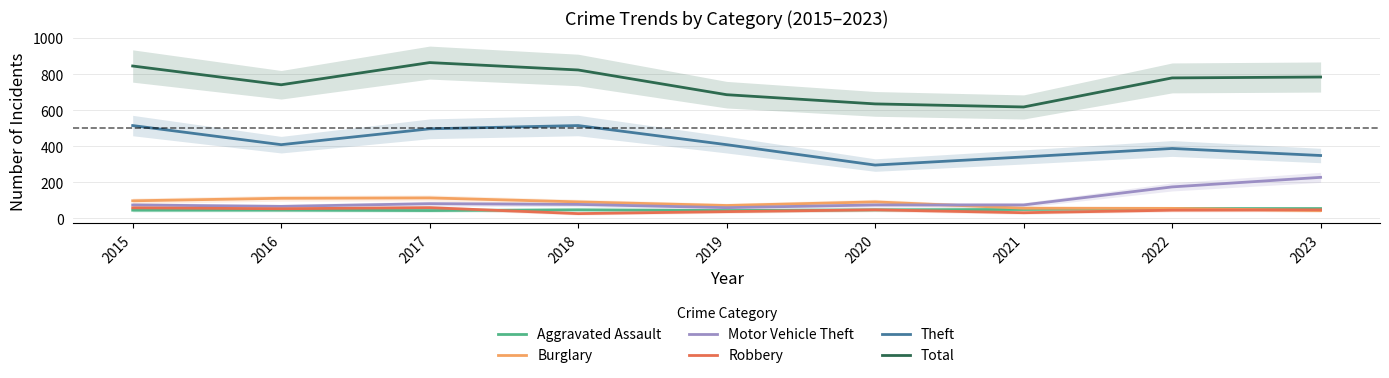

At how many categories does at least one series exceed 523?

9